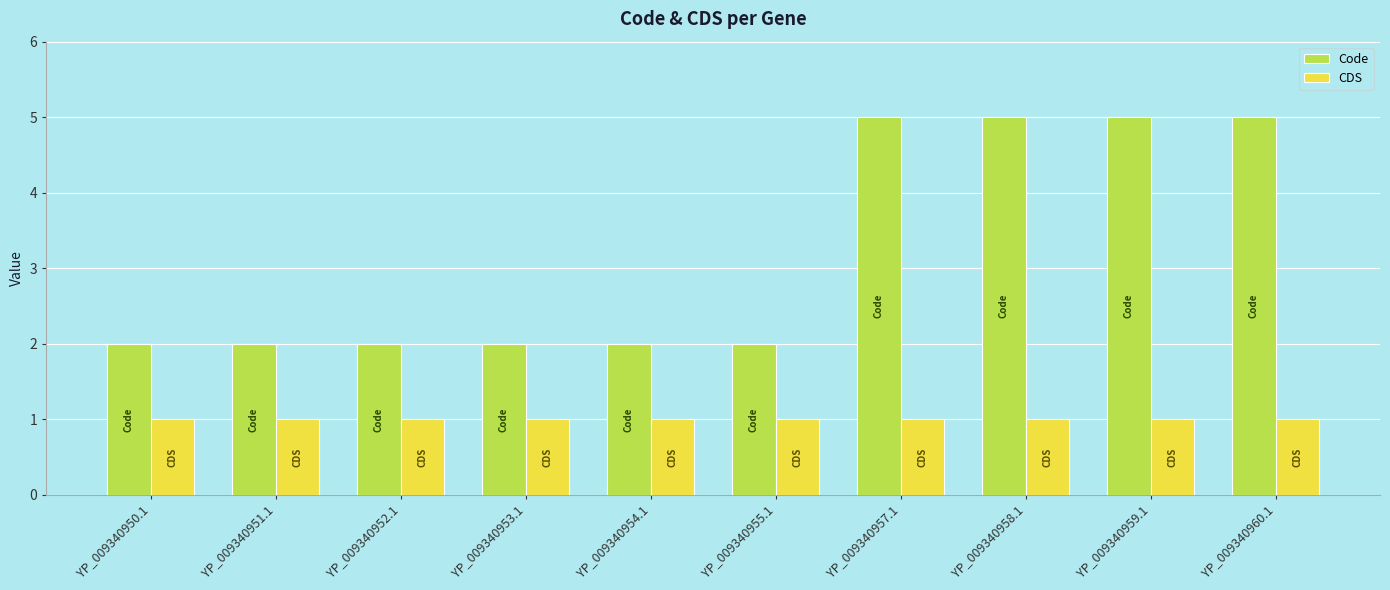

What is the sum of the Code values at YP_009340959.1 and YP_009340955.1?

7